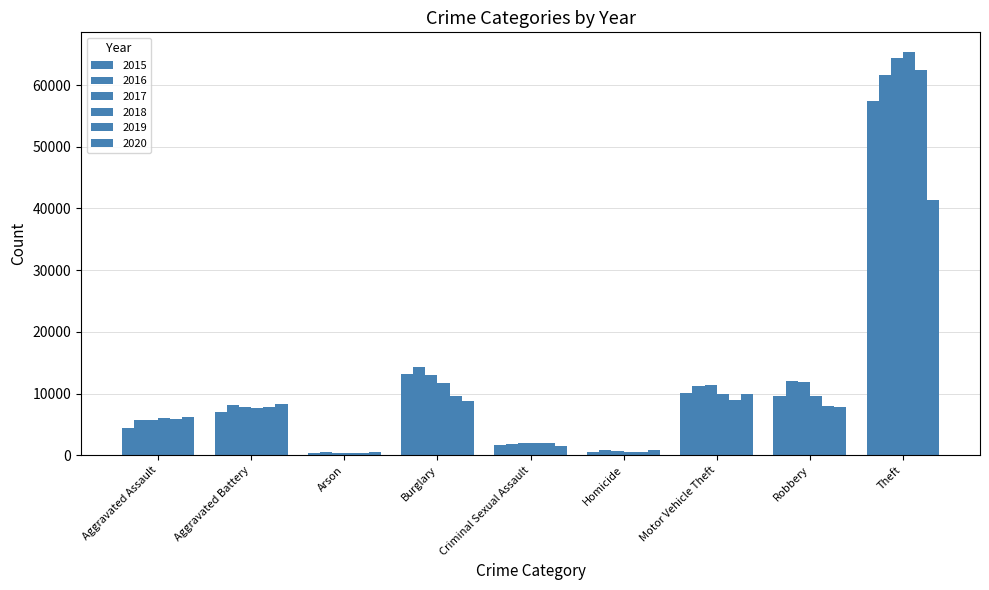

How many categories are shown in the chart?

9